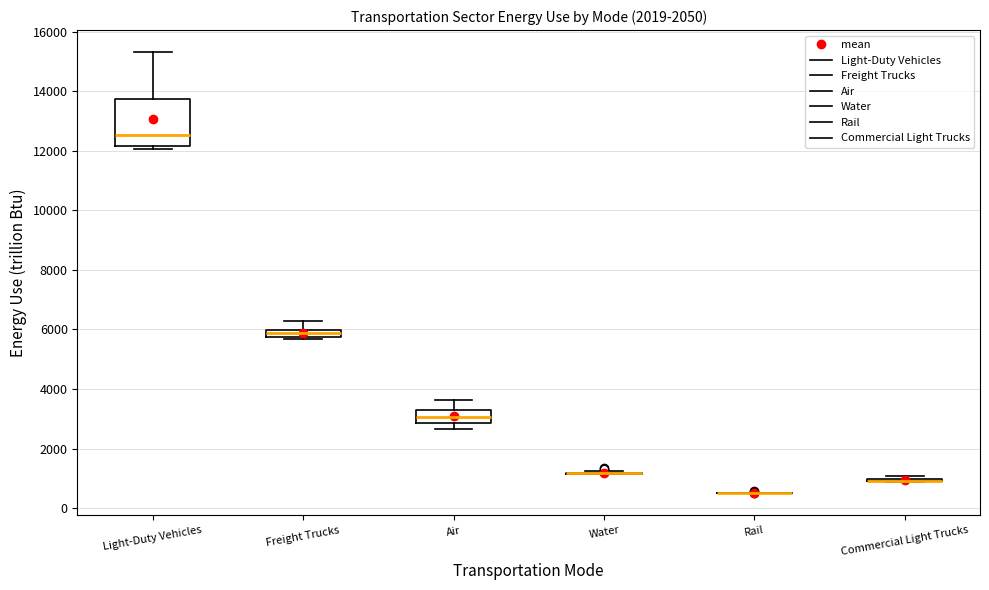

Comparing the boxes themselves (not the whiskers), which one is the tallest?

Light-Duty Vehicles